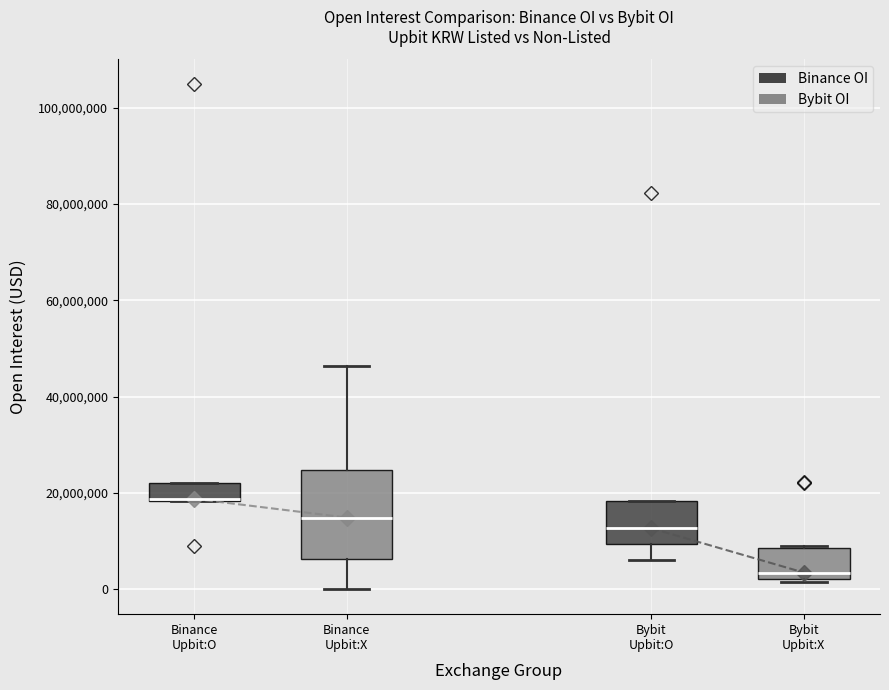

Reading left to right, transcribe this box plot: for each box, give where its median line is, the range the box spans, and where its two whiskers end, as read against the y-axis. The values are not printed on the chart, so give them approximately, as read against the axis.

Binance Upbit:O: median 18000000 (drawn on the box's lower edge), box 18000000 to 22000000, whiskers 18000000 to 22000000
Binance Upbit:X: median 14000000, box 6000000 to 24000000, whiskers 0 to 46000000
Bybit Upbit:O: median 12000000, box 10000000 to 18000000, whiskers 6000000 to 18000000
Bybit Upbit:X: median 4000000, box 2000000 to 8000000, whiskers 2000000 (just below the box's lower edge) to 10000000